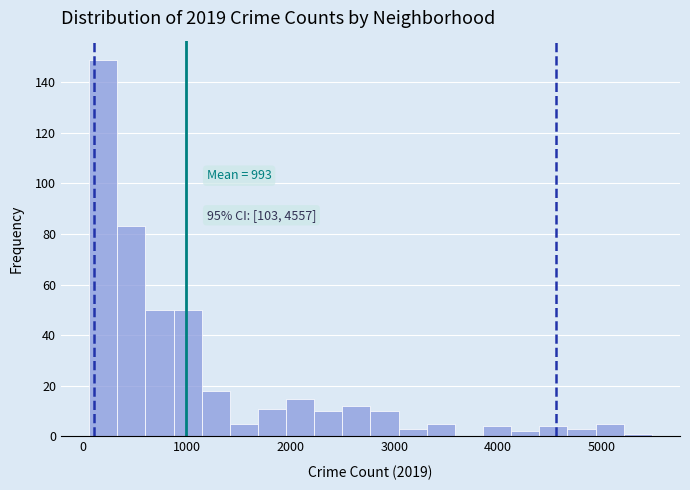

Read against the x-axis, roughly where is the centre of the tallest bar?

200